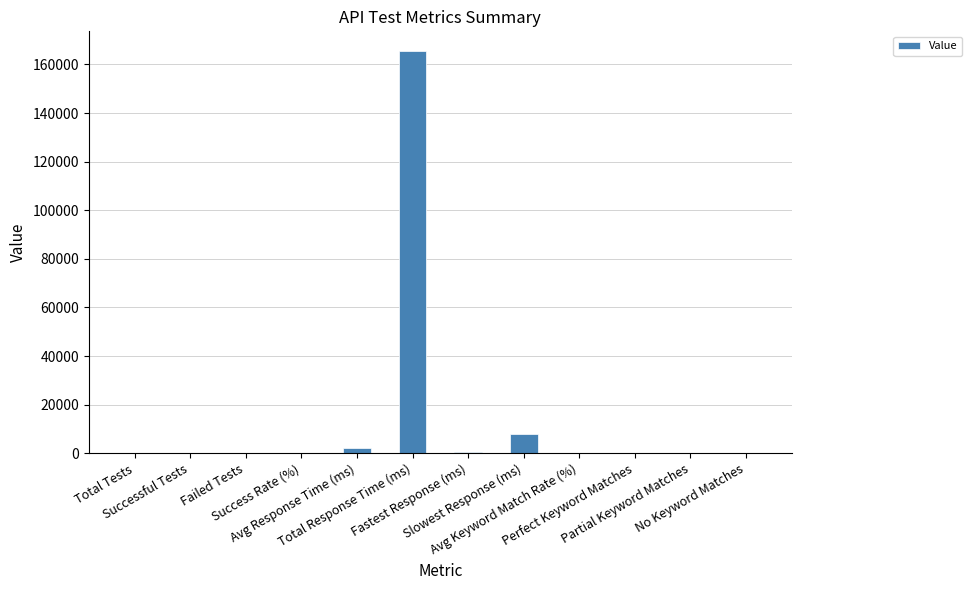

What is the maximum value shown in the chart?

165379